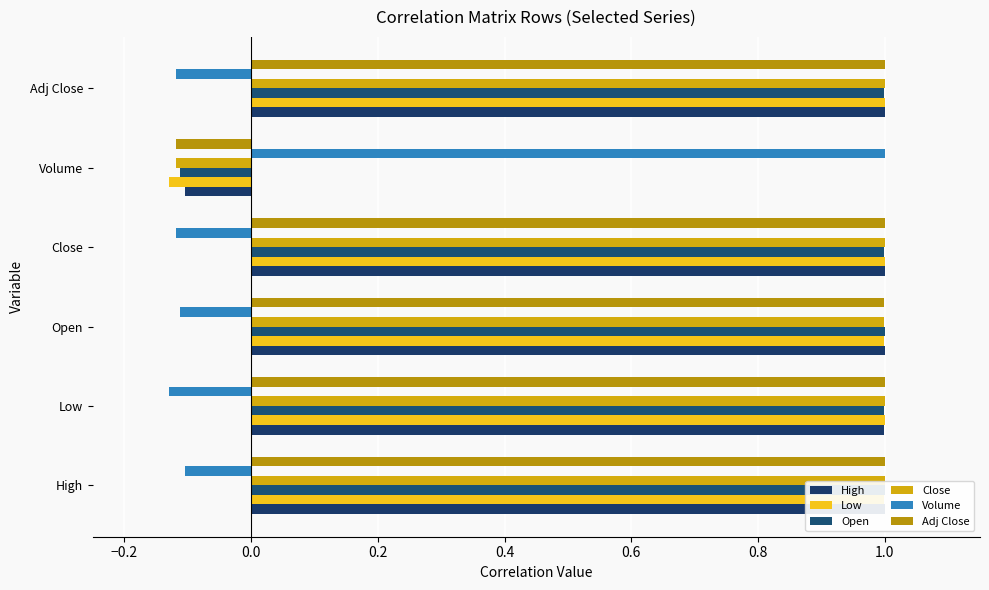

List the series in order of their peak value, lowest first.

High, Low, Open, Close, Volume, Adj Close